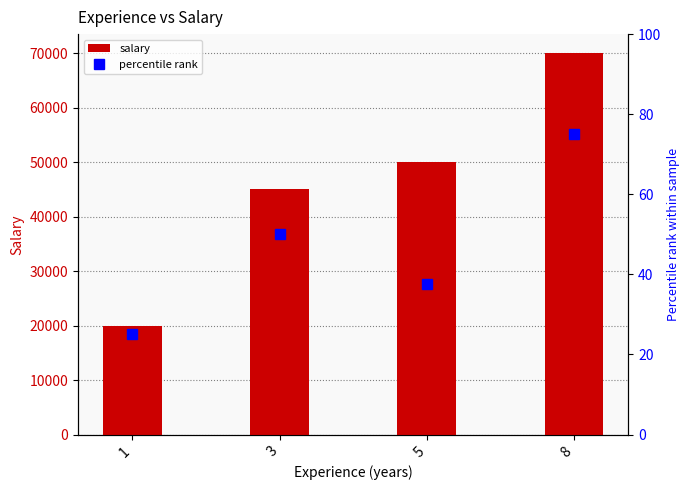

Reading left to right, extract all data points from this chart.

salary: 20000.0	45000.0	50000.0	70000.0
percentile rank: 25.0	50.0	37.5	75.0